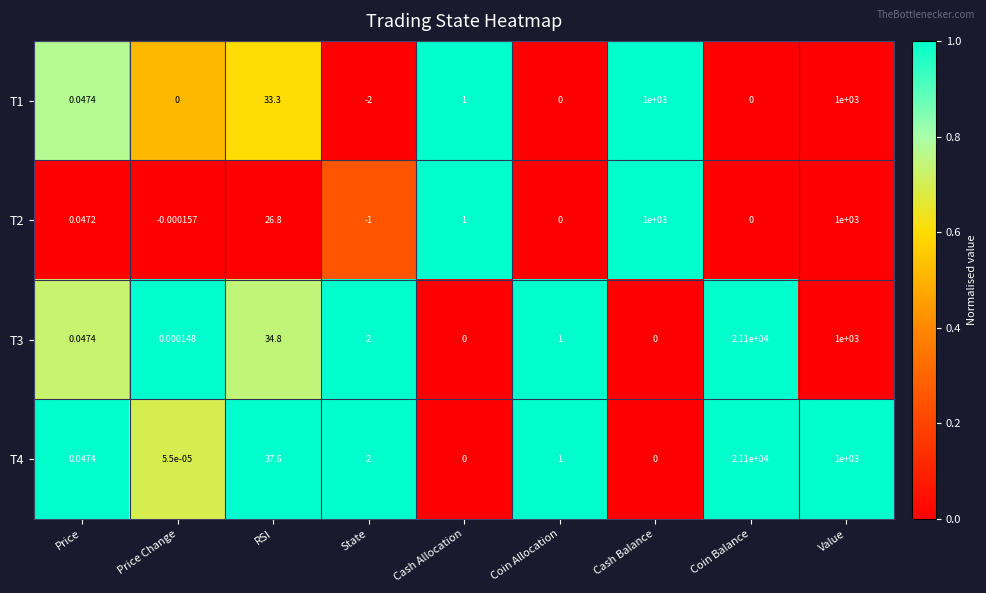

What is the maximum value shown in the chart?

21100.0